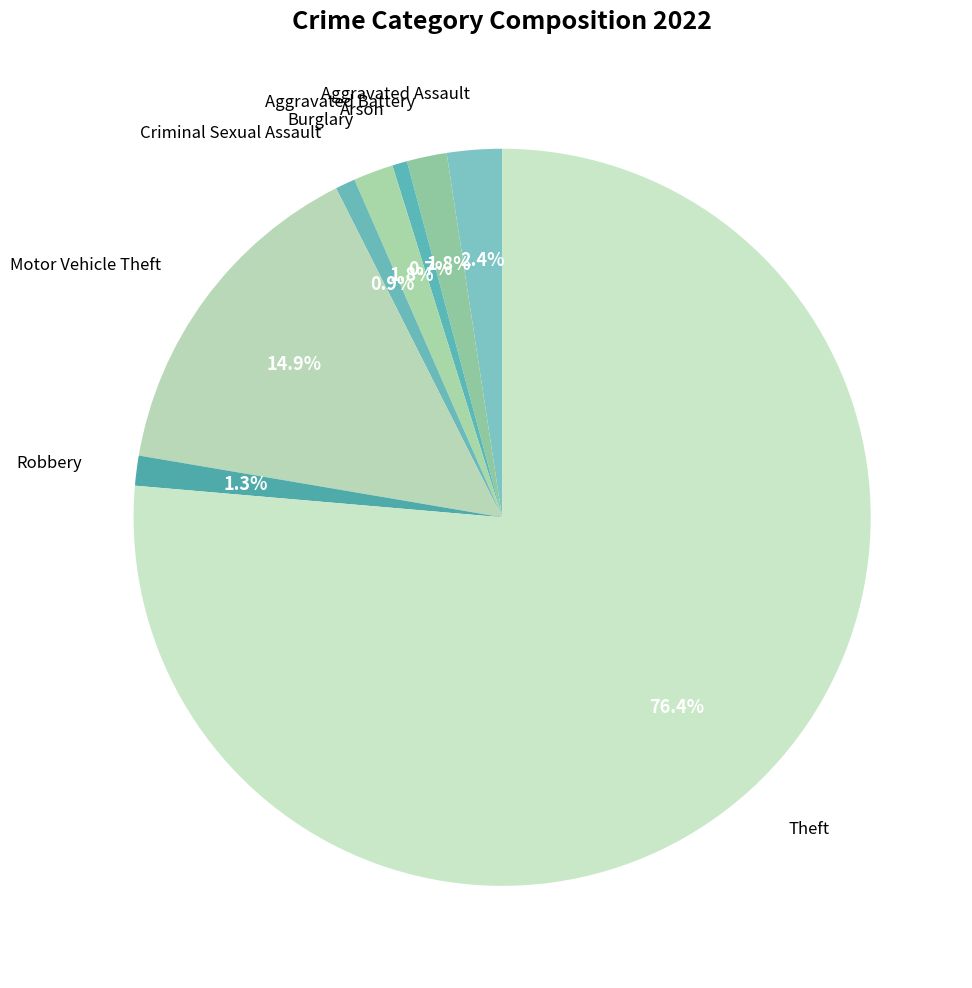

The Theft slice represents 68% of the pie. True or false?

False